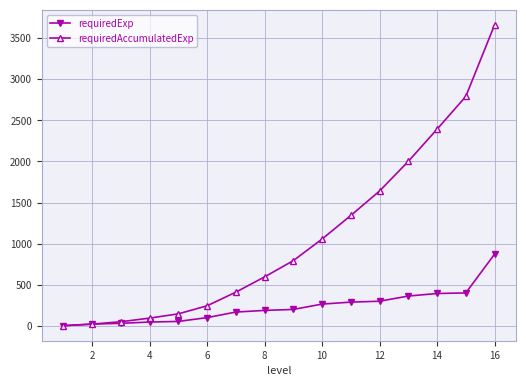

List the series in order of their peak value, highest first.

requiredAccumulatedExp, requiredExp